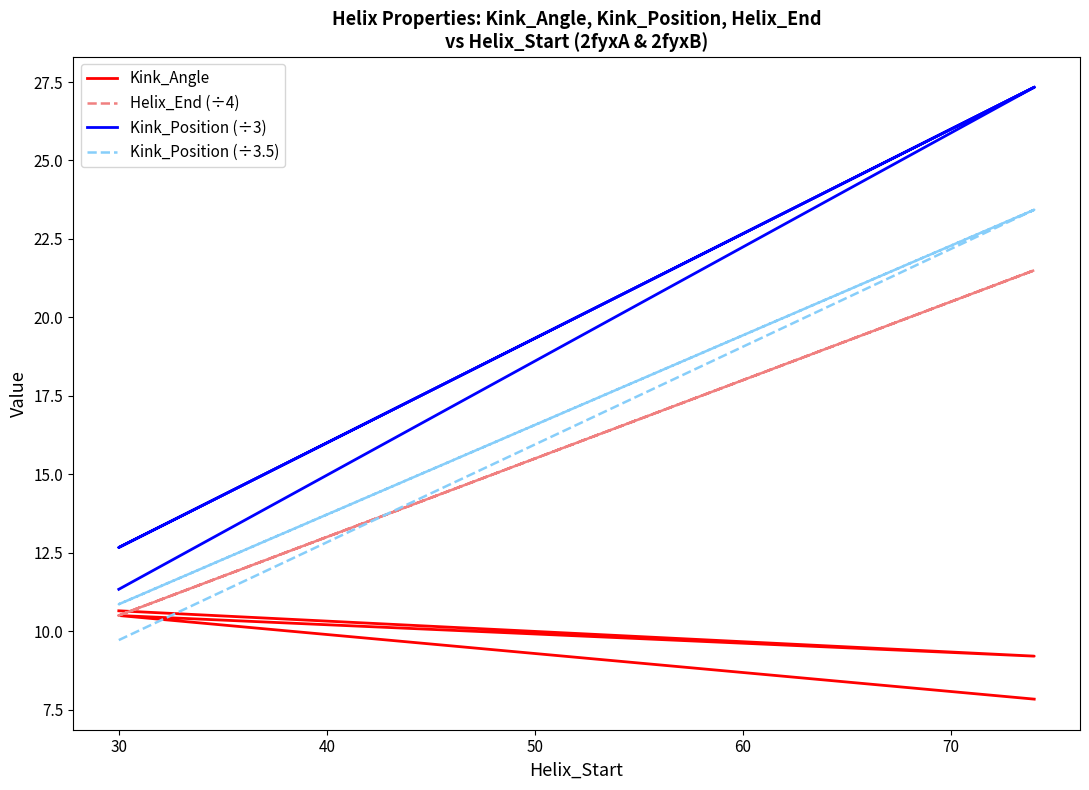

Is it true that Kink_Position (÷3.5) equals 32.4 at 50?

False